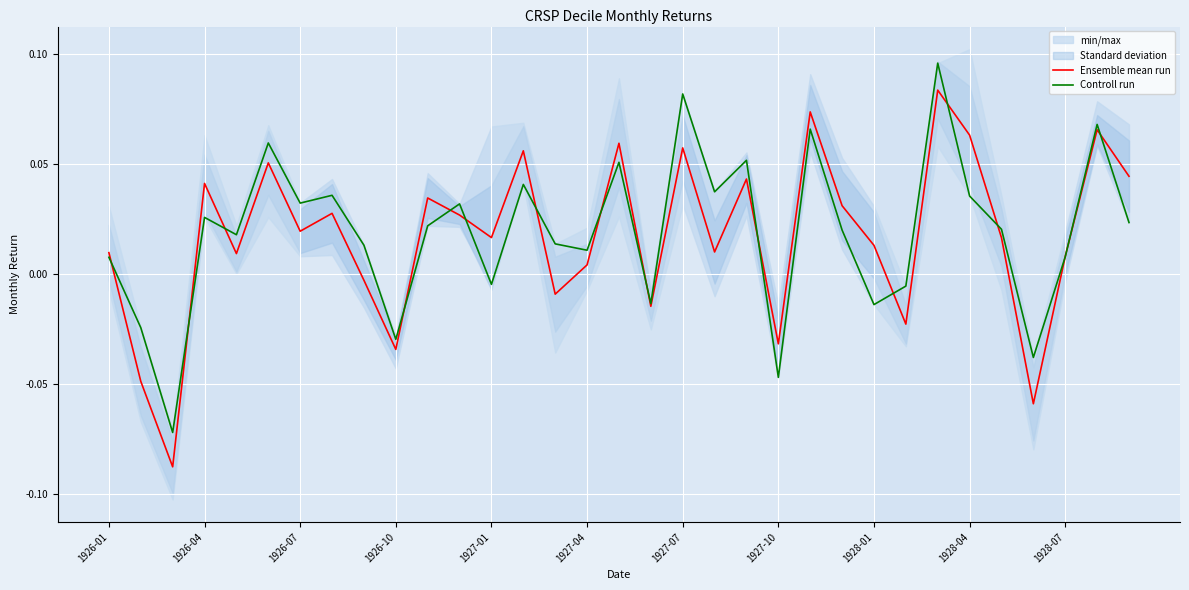

What position from the right is 13?

20